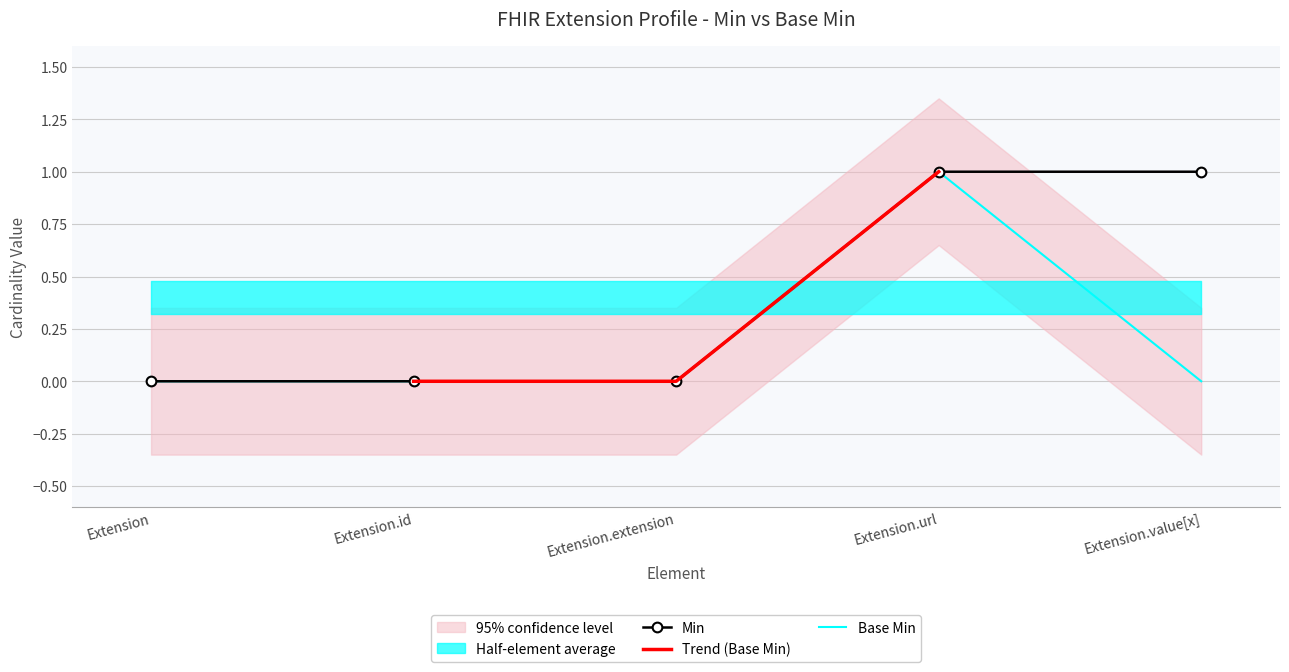

Reading left to right, transcribe all the data shown in this chart.

Min: Extension=0	Extension.id=0	Extension.extension=0	Extension.url=1	Extension.value[x]=1
Base Min: Extension=0	Extension.id=0	Extension.extension=0	Extension.url=1	Extension.value[x]=0